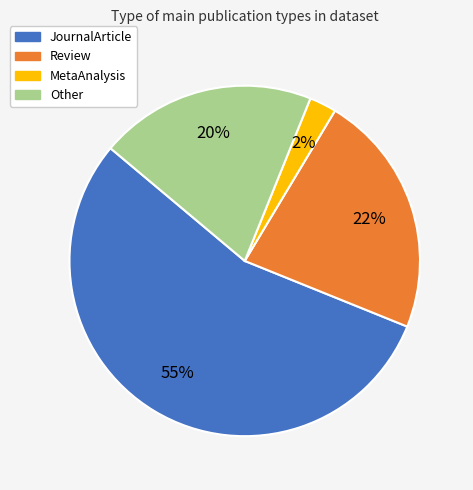

Which category accounts for the majority?

JournalArticle